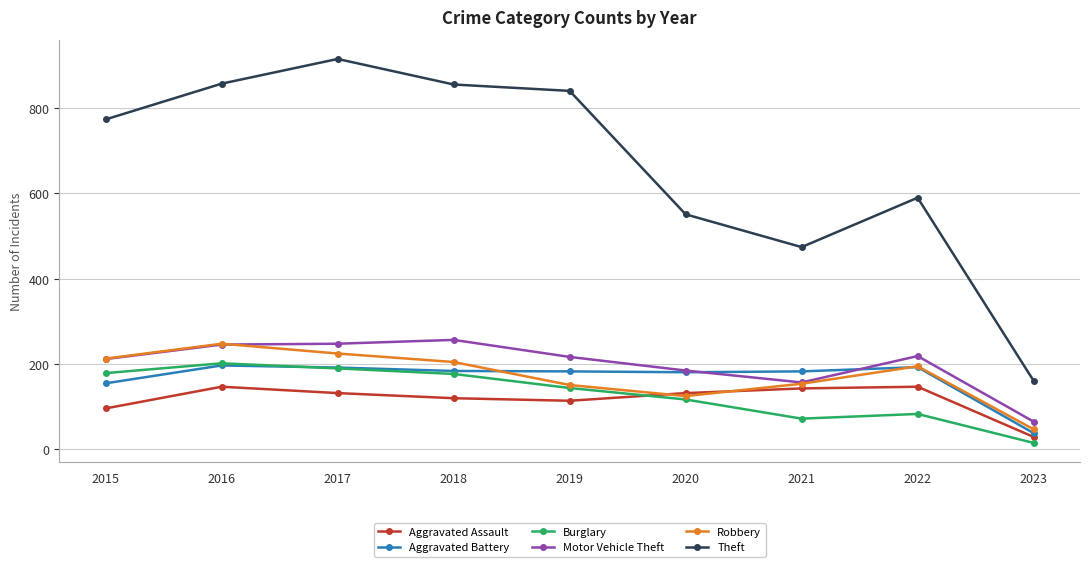

Which series has the largest range (max minus min)?

Theft